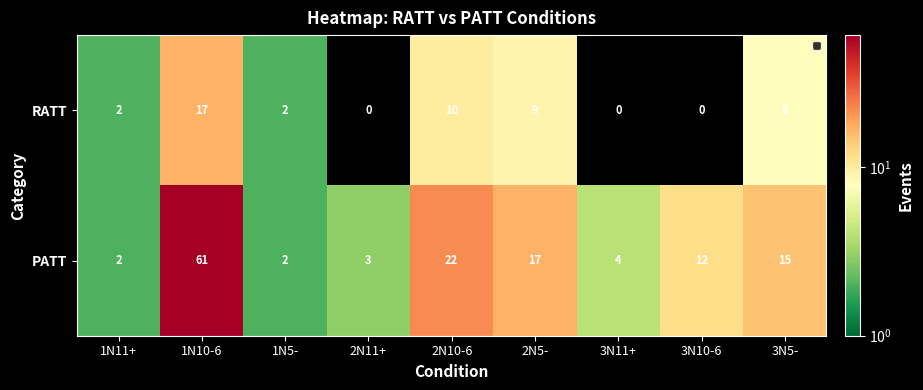

What is the difference between the highest and lowest values at 2N11+?

3